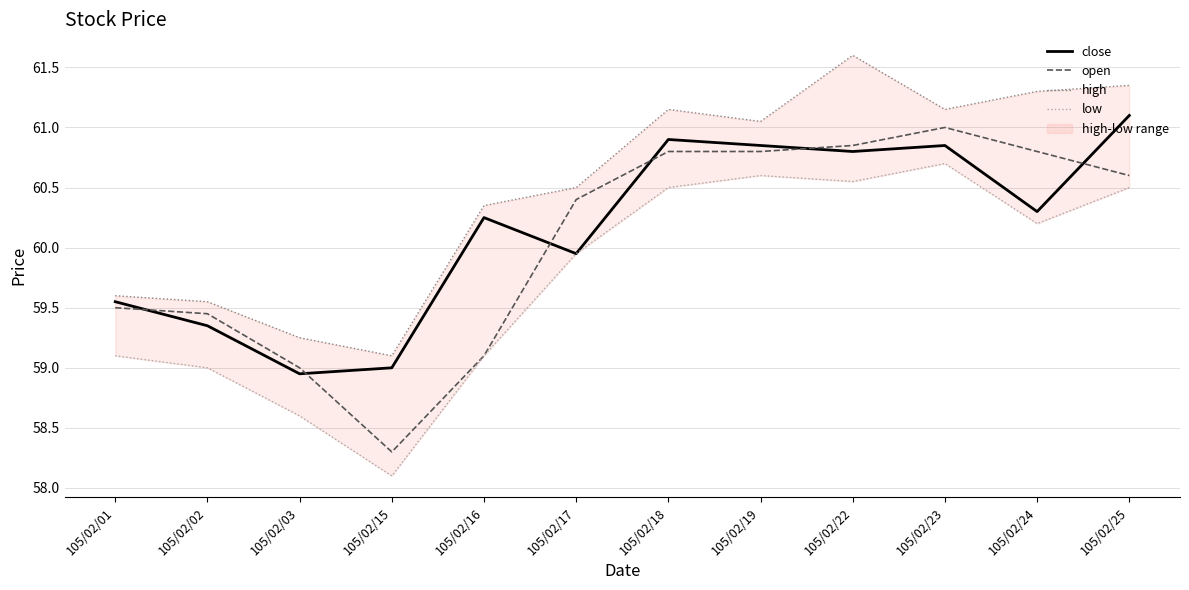

How many values in the high series are below 61?

6